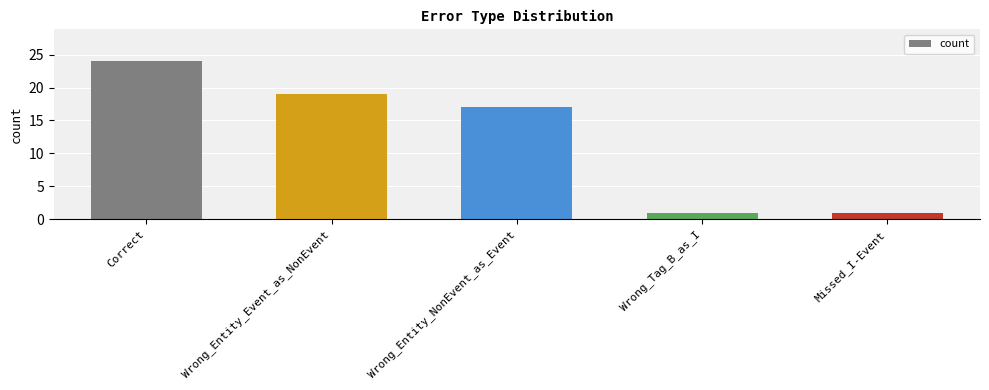

The chart shows a value of 24 at Correct. True or false?

True